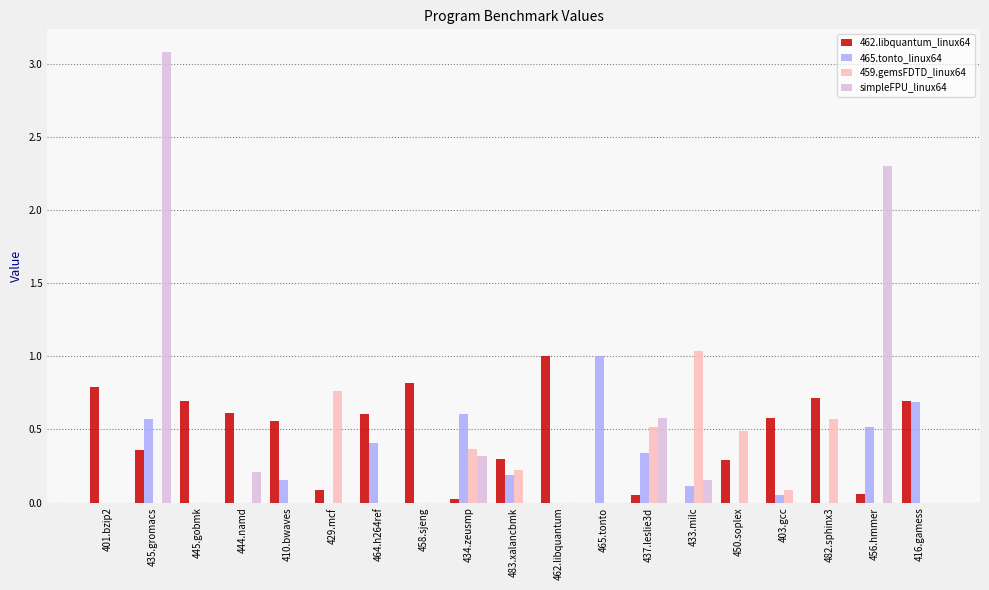

How many categories are shown in the chart?

19